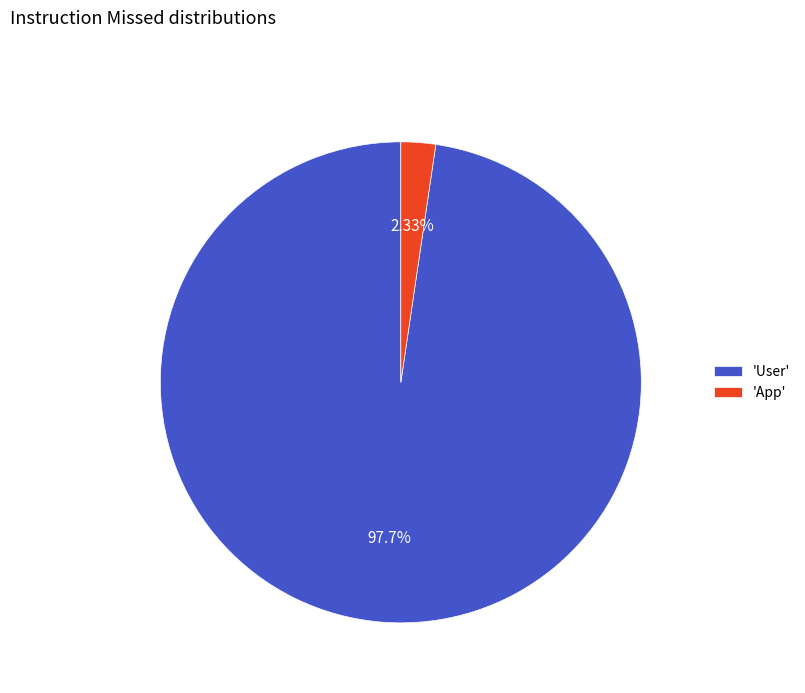

Combined, do 'User' and 'App' account for over 50%?

Yes